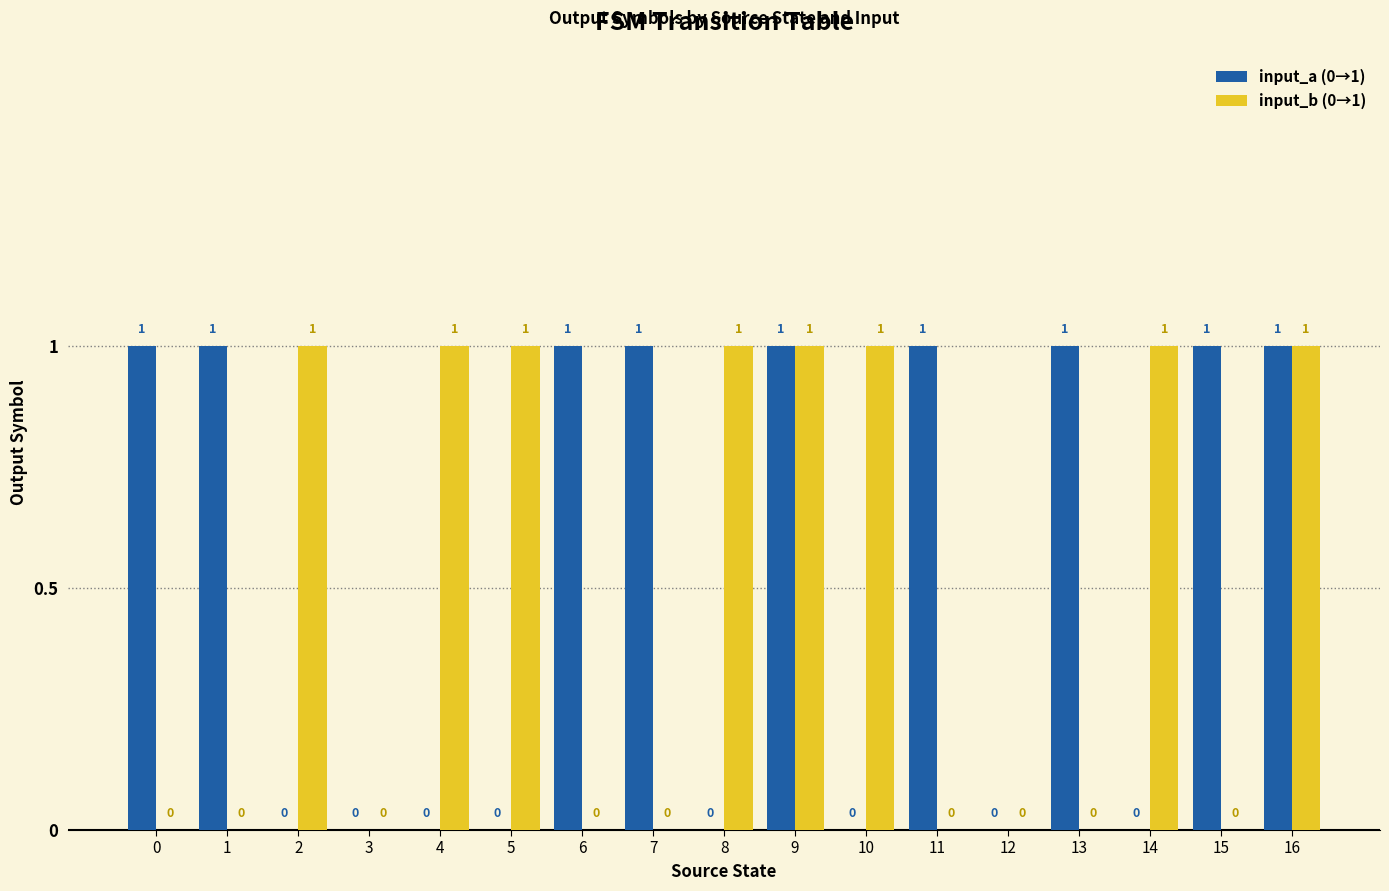

How many input_a (0→1) values are between 0 and 1?

17